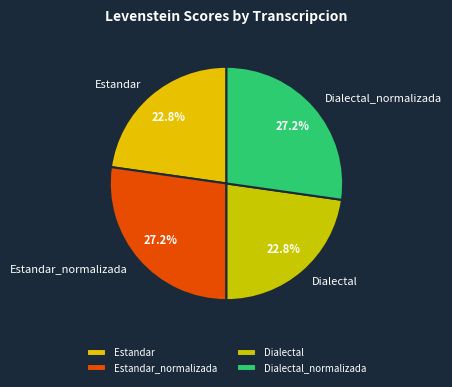

What percentage do Estandar and Estandar_normalizada together represent?

50.0%